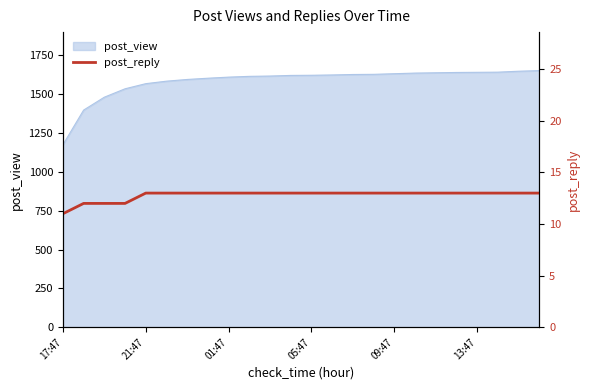

Read the value at 10.

13